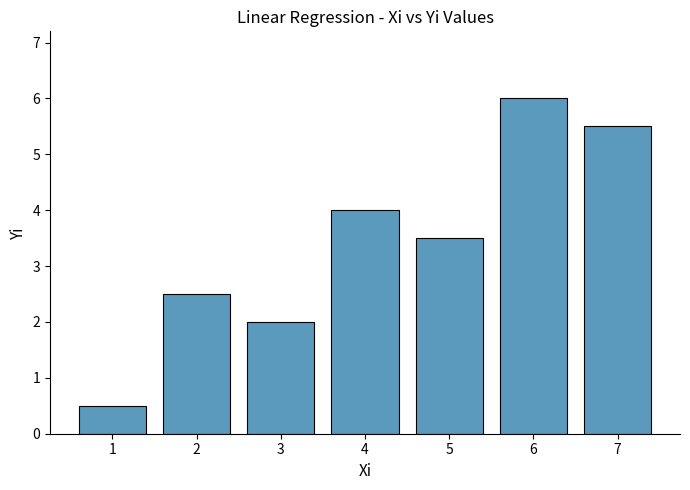

Reading left to right, transcribe all the data shown in this chart.

1=0.5	2=2.5	3=2.0	4=4.0	5=3.5	6=6.0	7=5.5